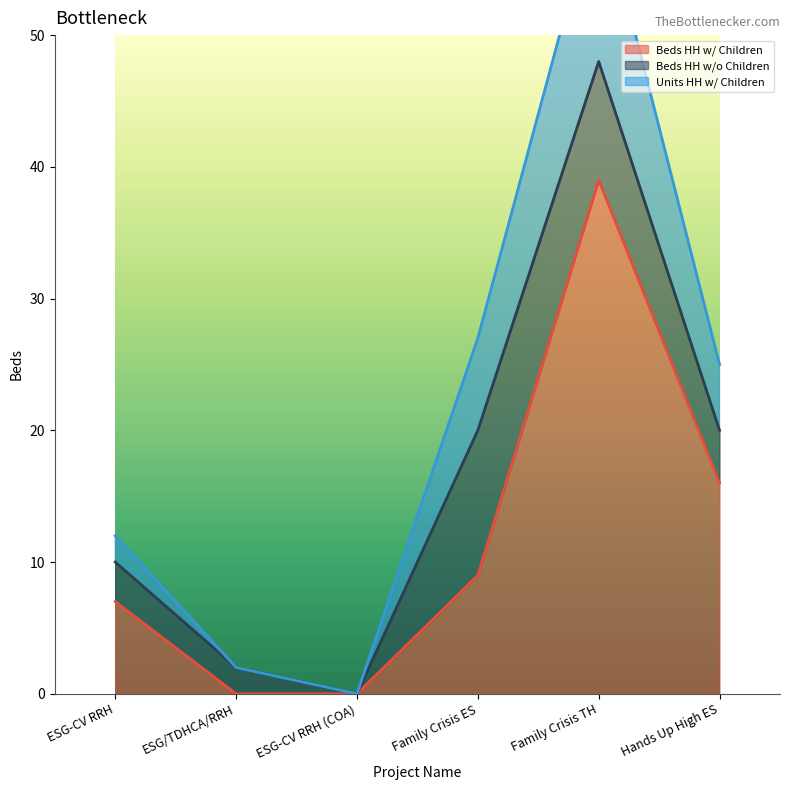

True or false: Beds HH w/ Children has a value of 9 at Hands Up High ES.

False